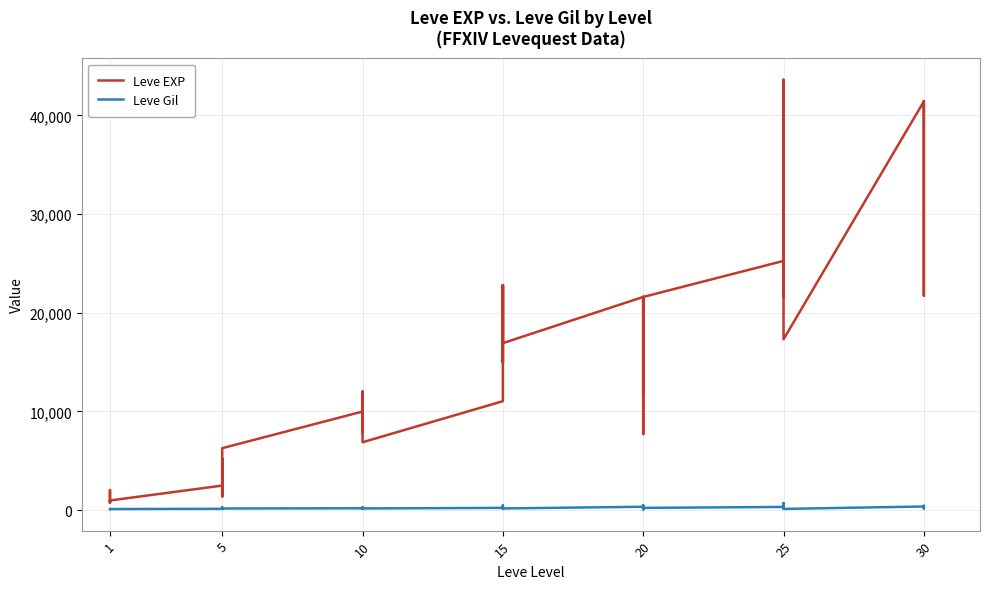

Reading left to right, extract all data points from this chart.

Leve EXP: 800	2040	1330	1330	800	980	2490	1420	5220	1420	3600	6280	9990	8930	12030	7880	8930	6880	11040	22790	14920	22790	16920	16920	21600	11560	17120	21600	7710	21600	25250	21650	26160	36390	43600	17310	41410	41410	21740	41410
Leve Gil: 113	114	114	115	112	112	139	169	293	140	170	169	191	169	230	168	284	175	230	468	172	234	170	174	344	101	485	281	101	230	326	229	203	379	715	126	372	296	175	440